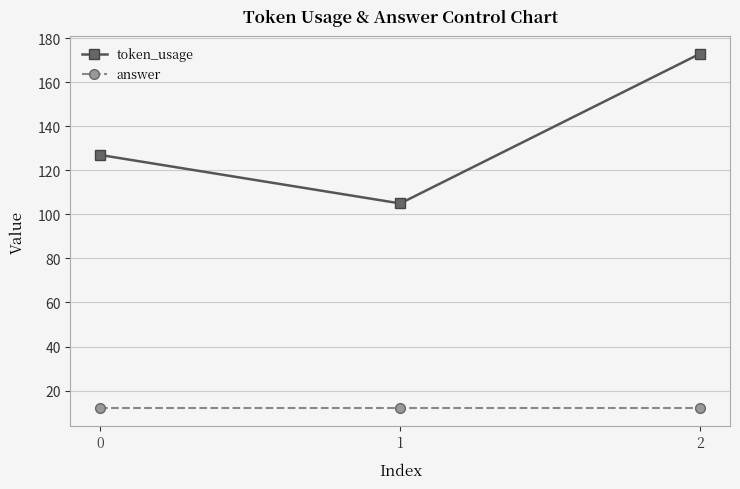

How many data points does each series have?

3